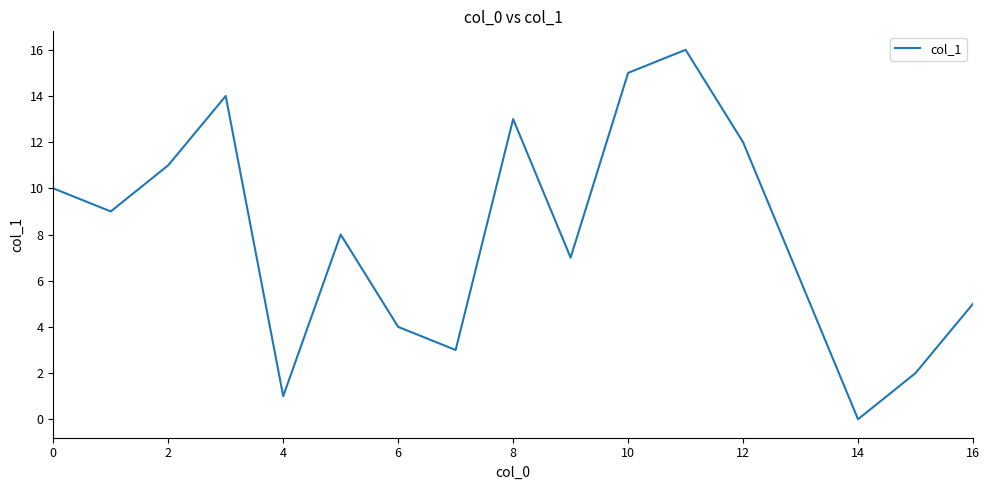

What is the difference between the maximum and minimum values?

16